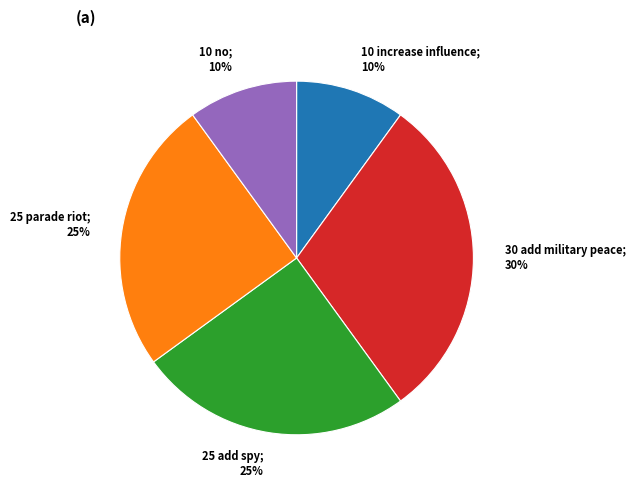

Do 25 add spy; 25% and 10 increase influence; 10% together represent more than half of the pie?

No